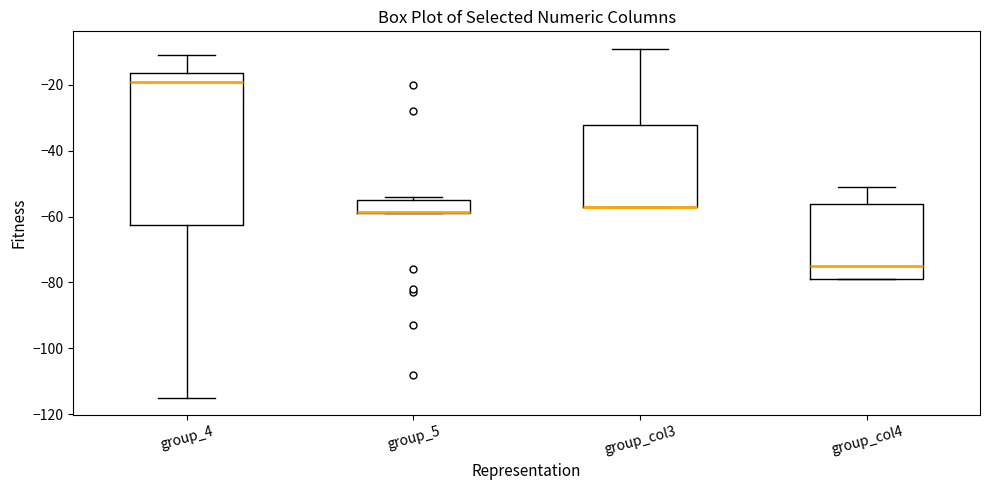

Reading left to right, read every box against the y-axis: the position of its median line, the range the box covers, and the ends of its whiskers. The values are not printed on the chart, so give them approximately, as read against the axis.

group_4: median -18, box -62 to -16, whiskers -114 to -10
group_5: median -58, box -58 to -54, whiskers -58 to -54 (just above the box's upper edge)
group_col3: median -56 (drawn on the box's lower edge), box -56 to -32, whiskers -56 to -8
group_col4: median -74, box -78 to -56, whiskers -78 to -50